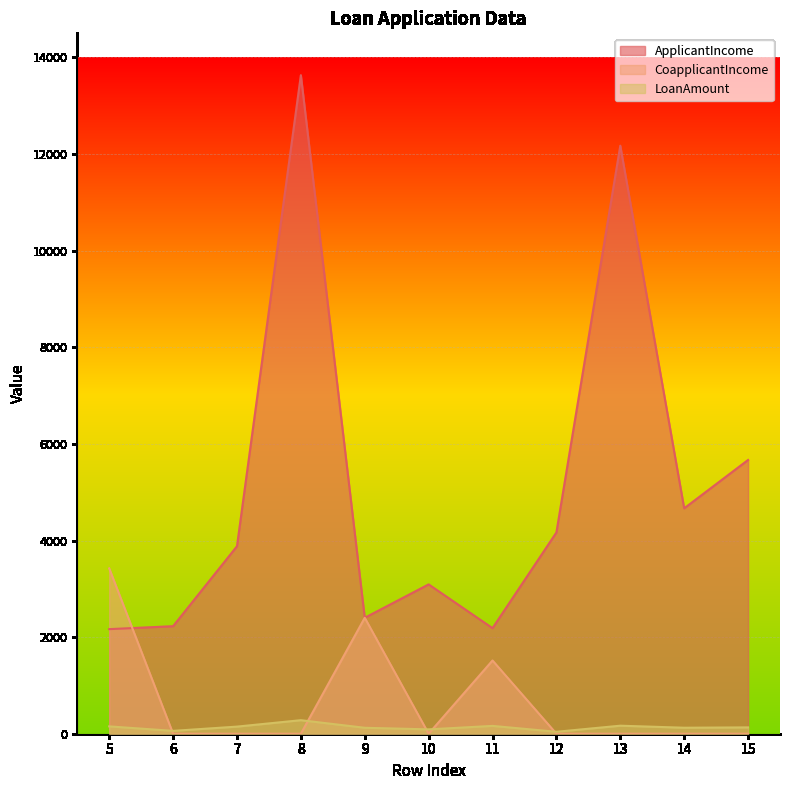

Does the chart display data point markers on the line(s)?

No